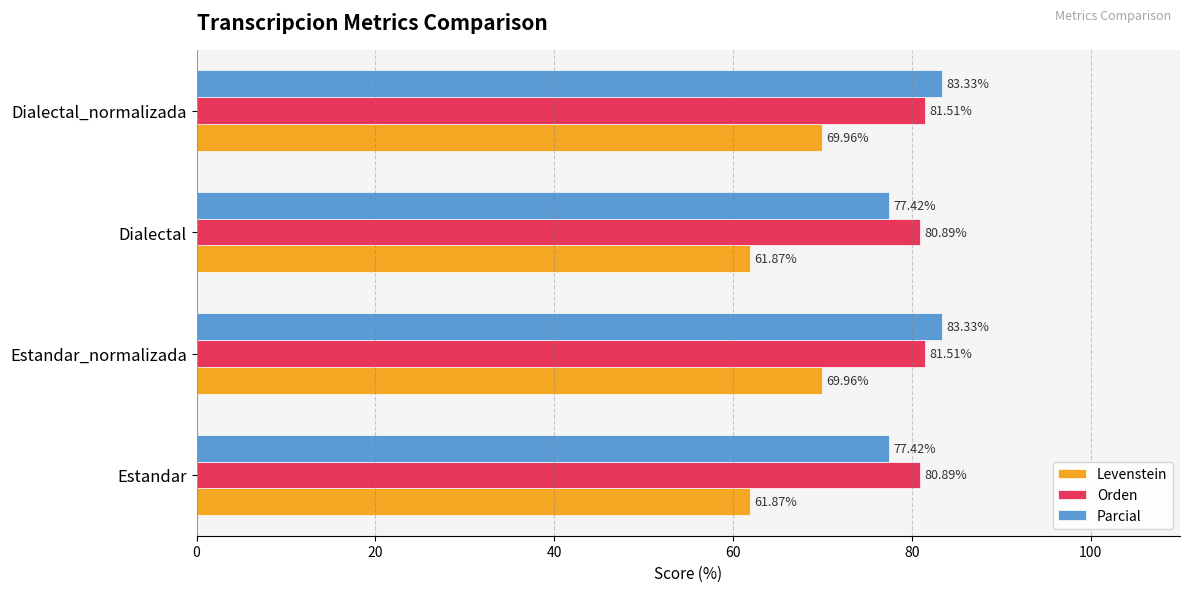

Which series has the largest range (max minus min)?

Levenstein